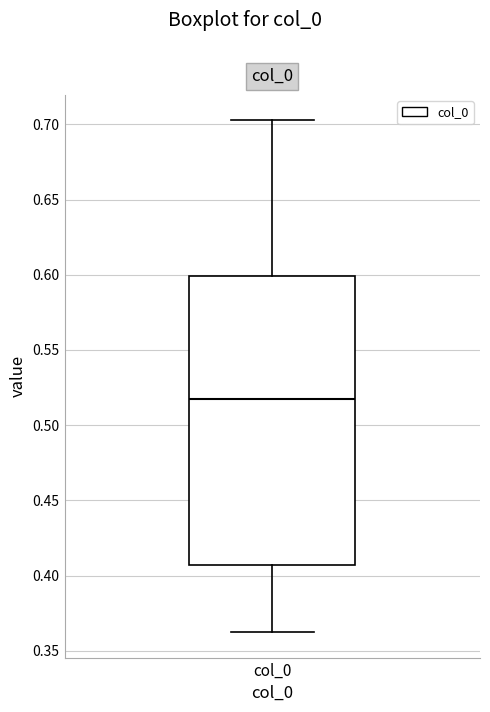

Where does the median line of the box for col_0 sit on the y-axis? The values are not printed on the chart, so give them approximately, as read against the axis.

0.515